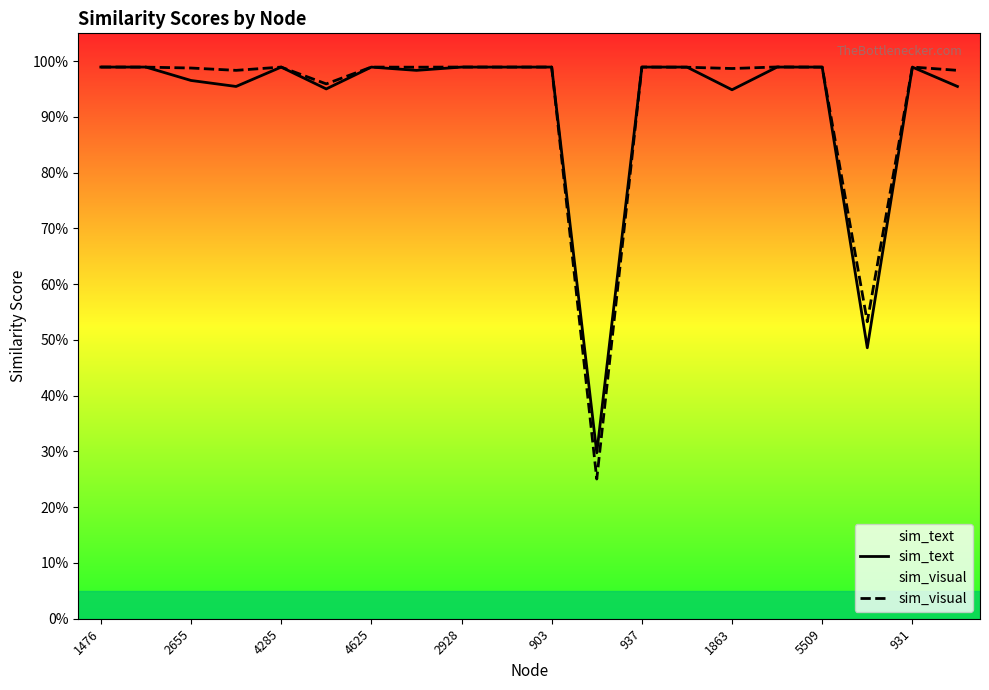

True or false: sim_text has more than 2 points higher than both neighbors.

True